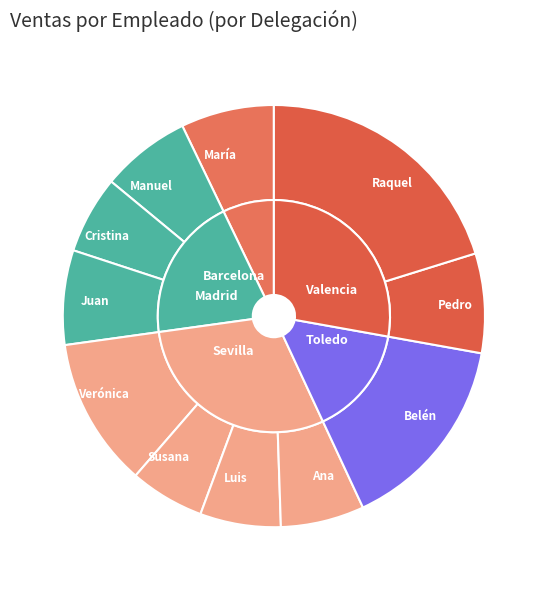

The Juan slice represents 7% of the pie. True or false?

True